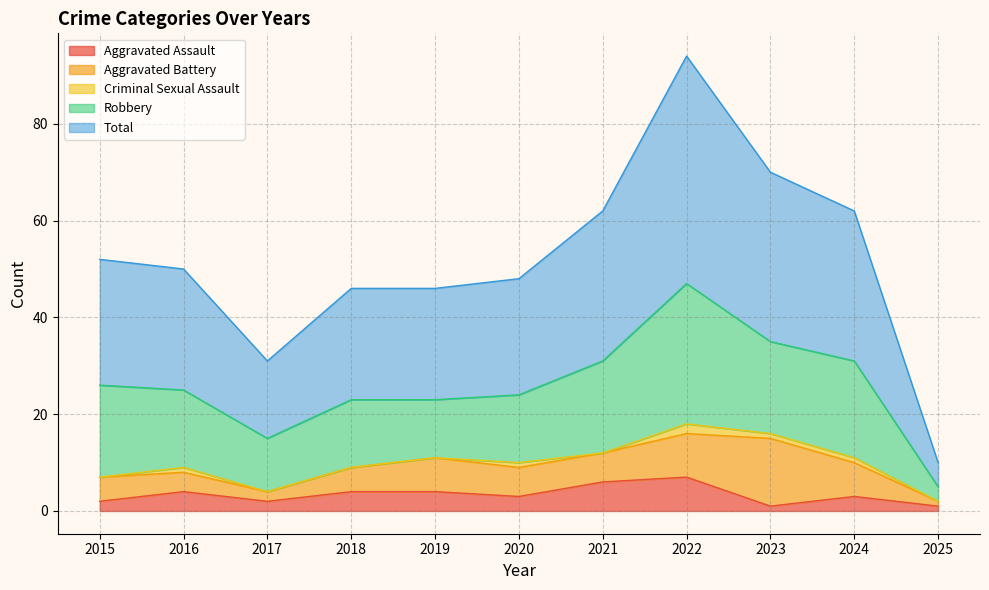

True or false: Aggravated Assault has more than 0 points higher than both neighbors.

True